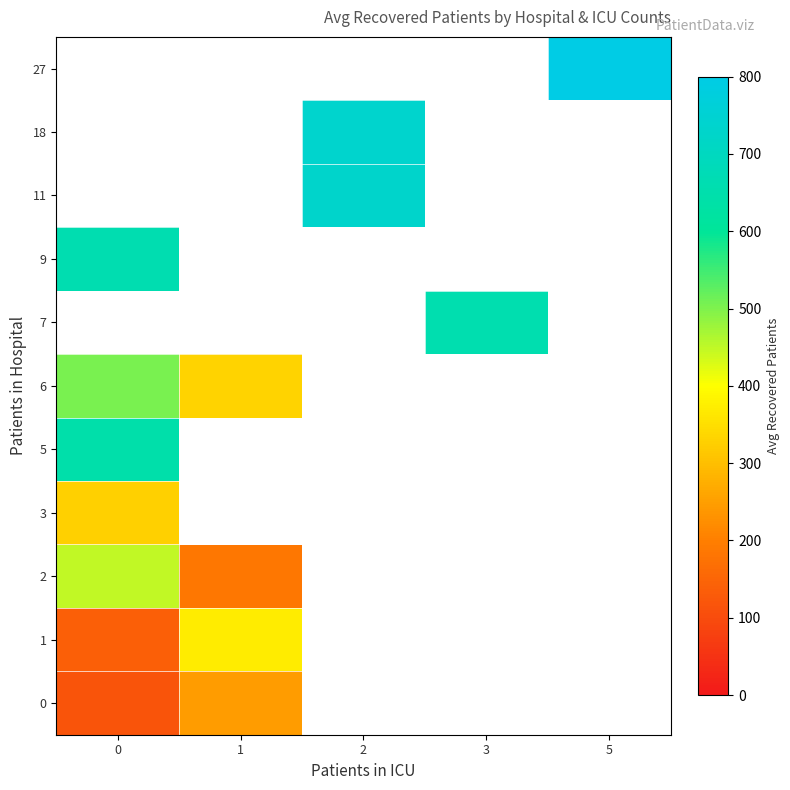

Is the value of 18 at 0 greater than the value of 0 at 0?

No